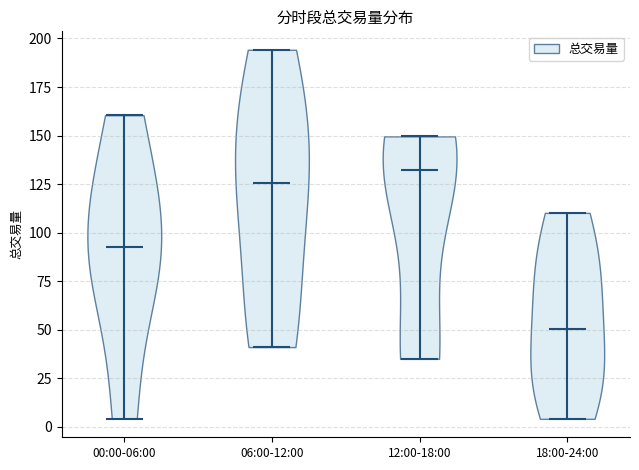

Reading left to right, read every violin against the y-axis: where its median line is, and the lowest and highest points it reaches. The values are not printed on the chart, so give them approximately, as read against the axis.

00:00-06:00: median line 95, lowest point 5, highest point 160
06:00-12:00: median line 125, lowest point 40, highest point 195
12:00-18:00: median line 130, lowest point 35, highest point 150
18:00-24:00: median line 50, lowest point 5, highest point 110